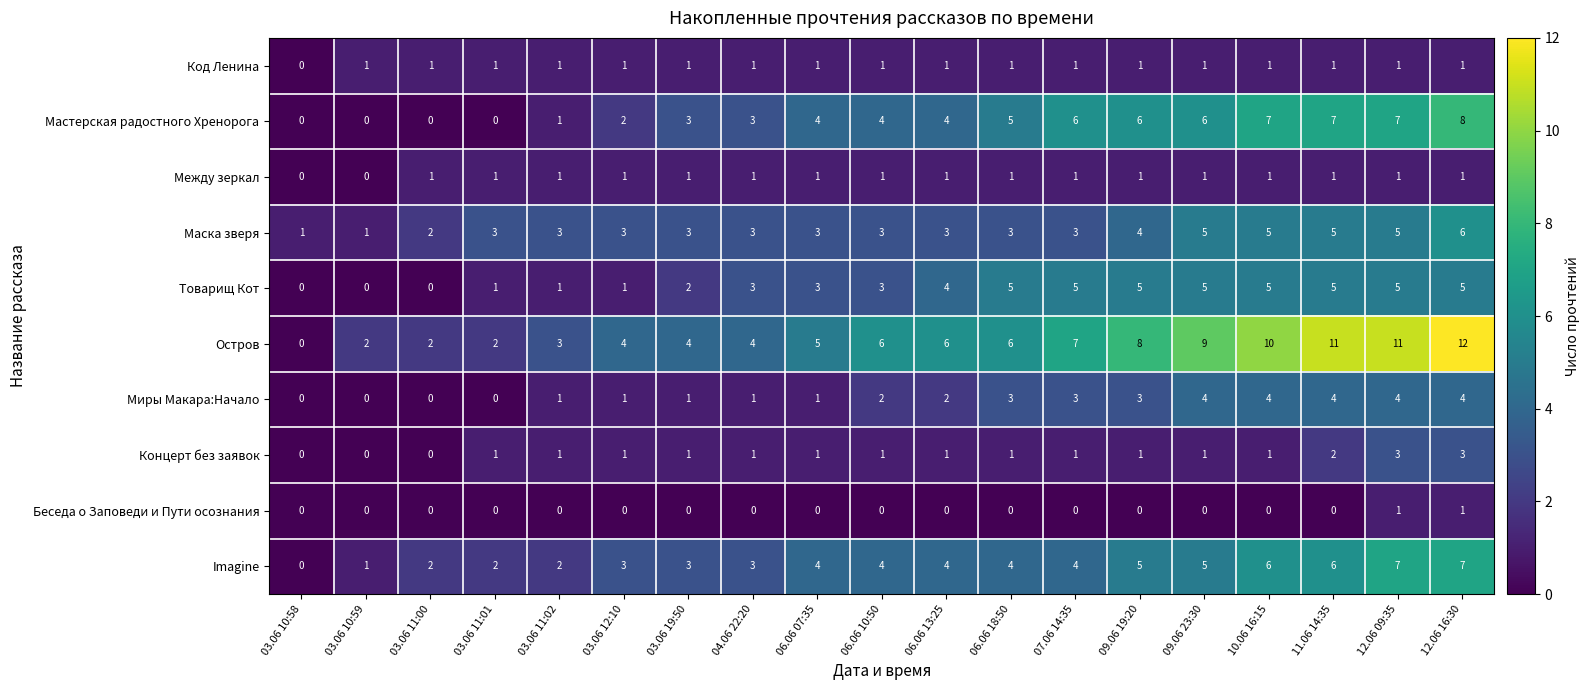

What is the total value across all series at 06.06 07:35?

23